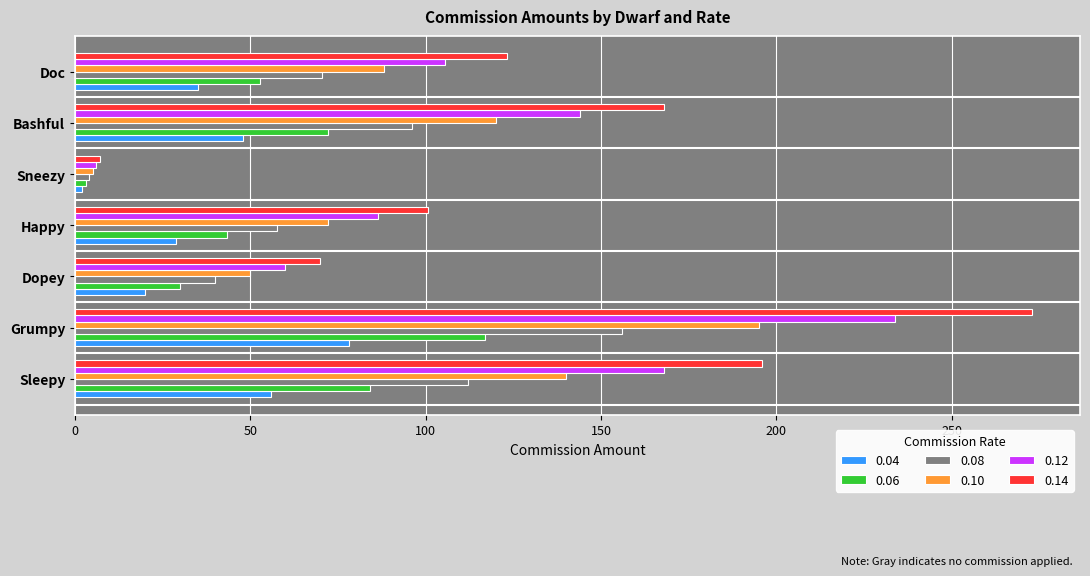

Is it true that 0.08 equals 22.6 at Happy?

False